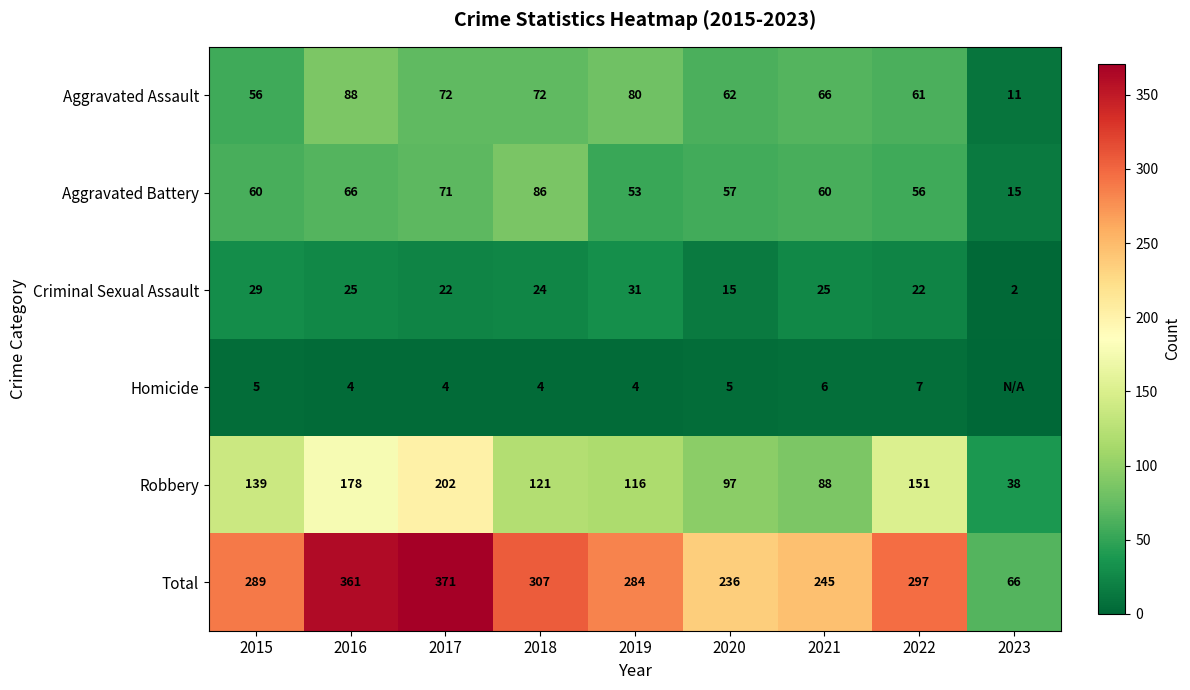

What is the difference between the highest and lowest values at 2017?

367